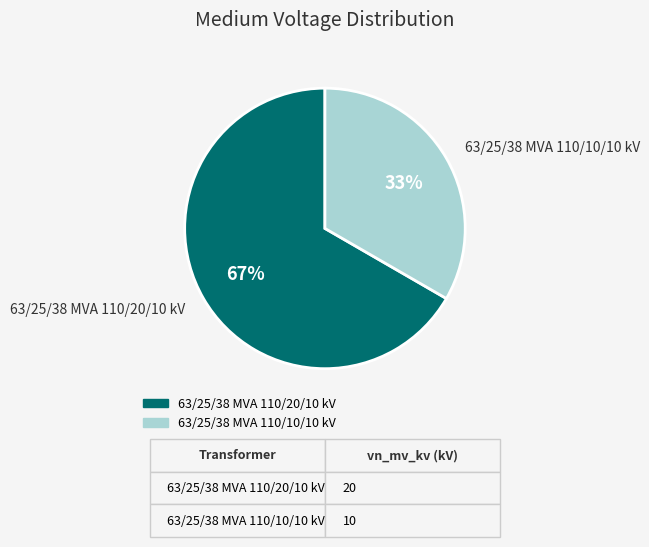

To the nearest percent, what is the average slice percentage?

50%